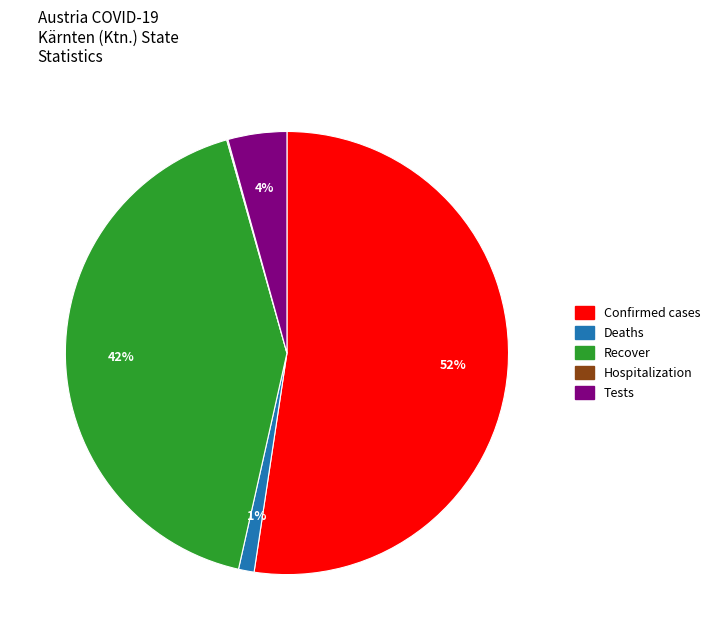

Is there a majority slice in this chart?

Yes